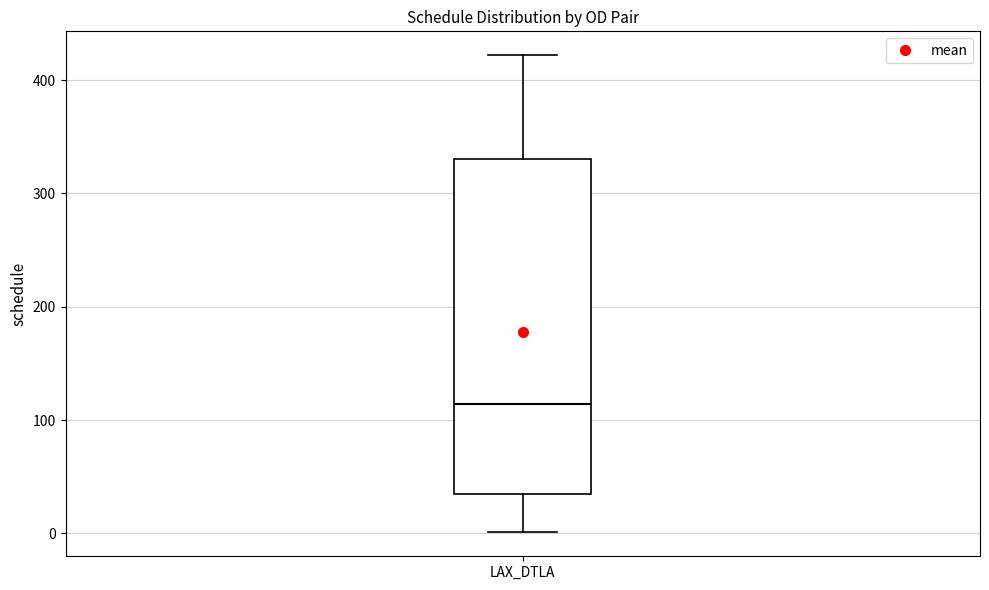

Transcribe this box plot: give where the median line is, the range the box spans, and where the two whiskers end, as read against the y-axis. The values are not printed on the chart, so give them approximately, as read against the axis.

median 110, box 30 to 330, whiskers 0 to 420